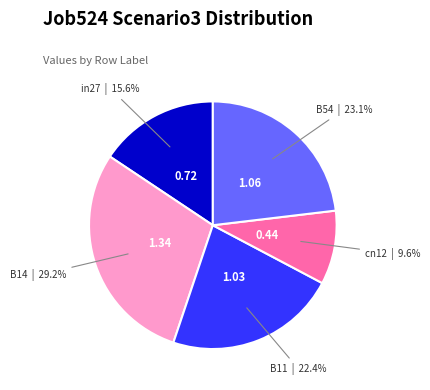

Is there any slice that represents more than half of the pie?

No